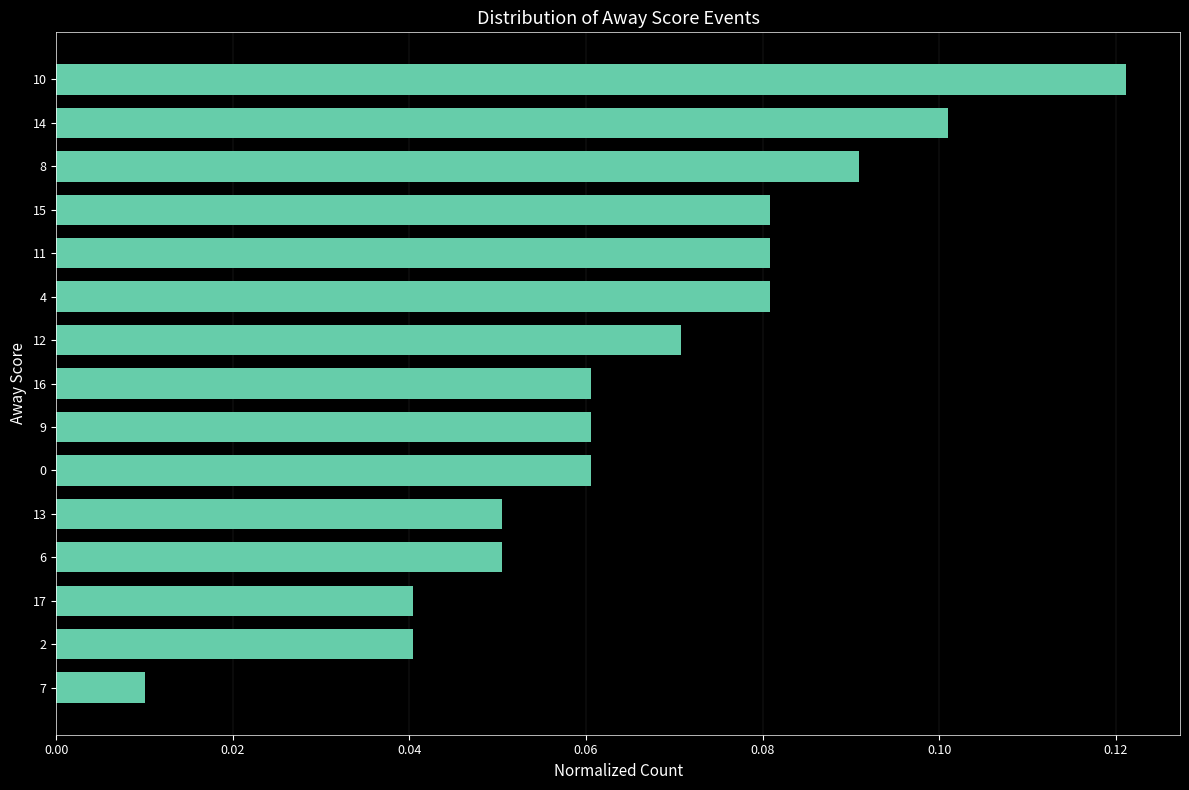

Which category has the lowest value across all series?

7